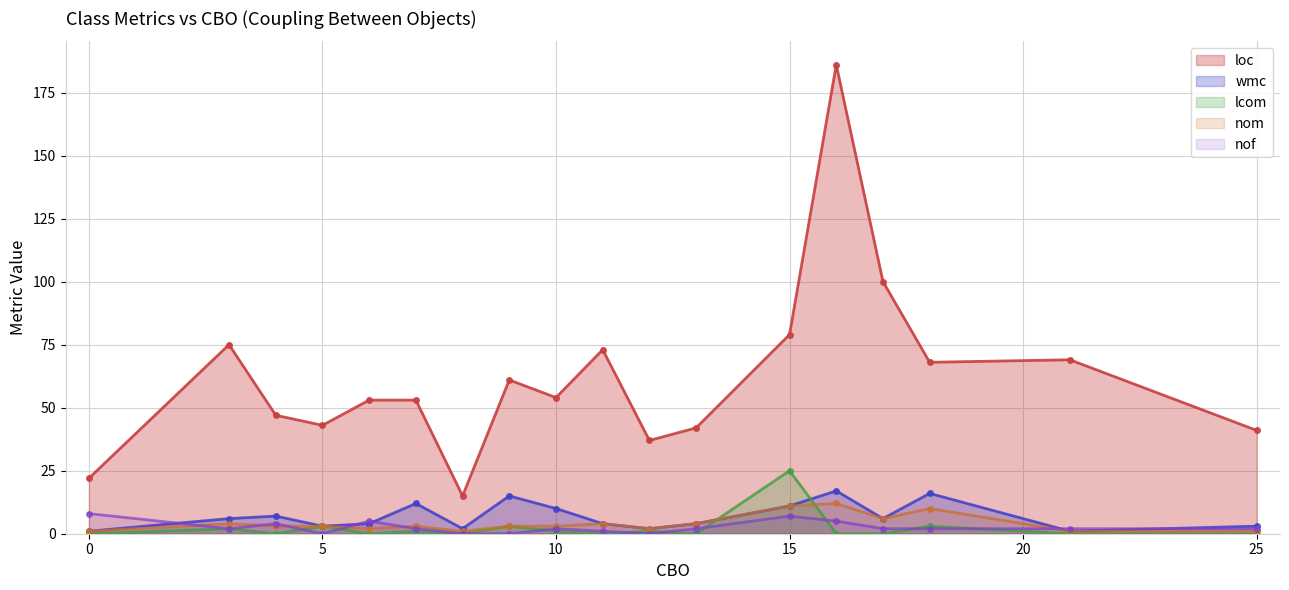

Which has a higher value, 16 or 0?

16